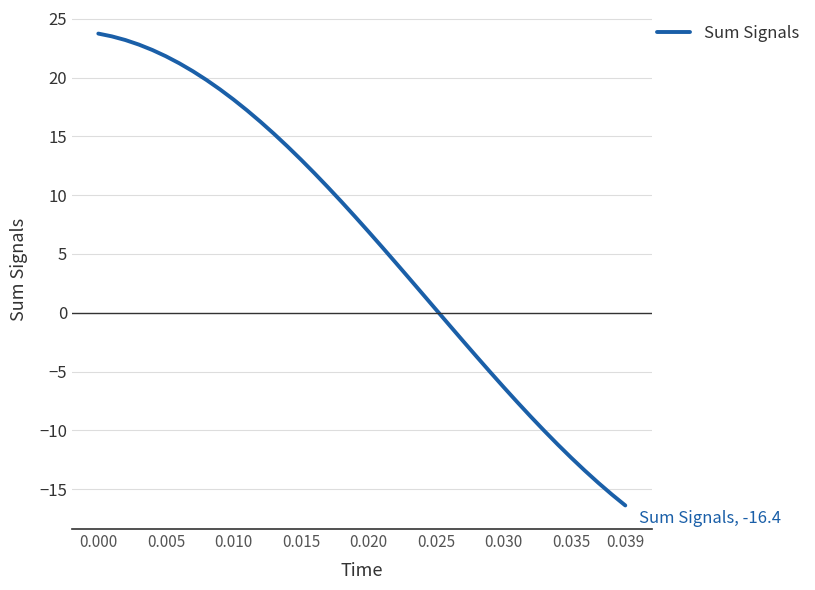

What is the smallest value displayed?

-16.4